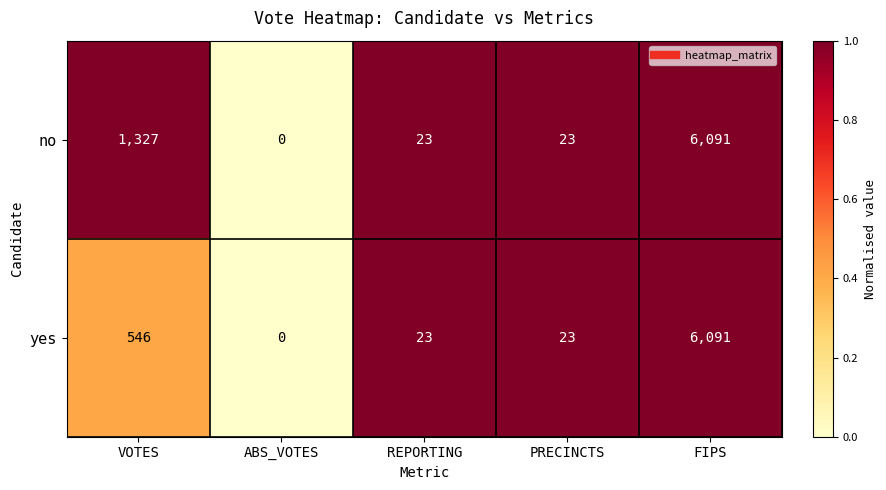

At which category is the sum across all series the highest?

FIPS